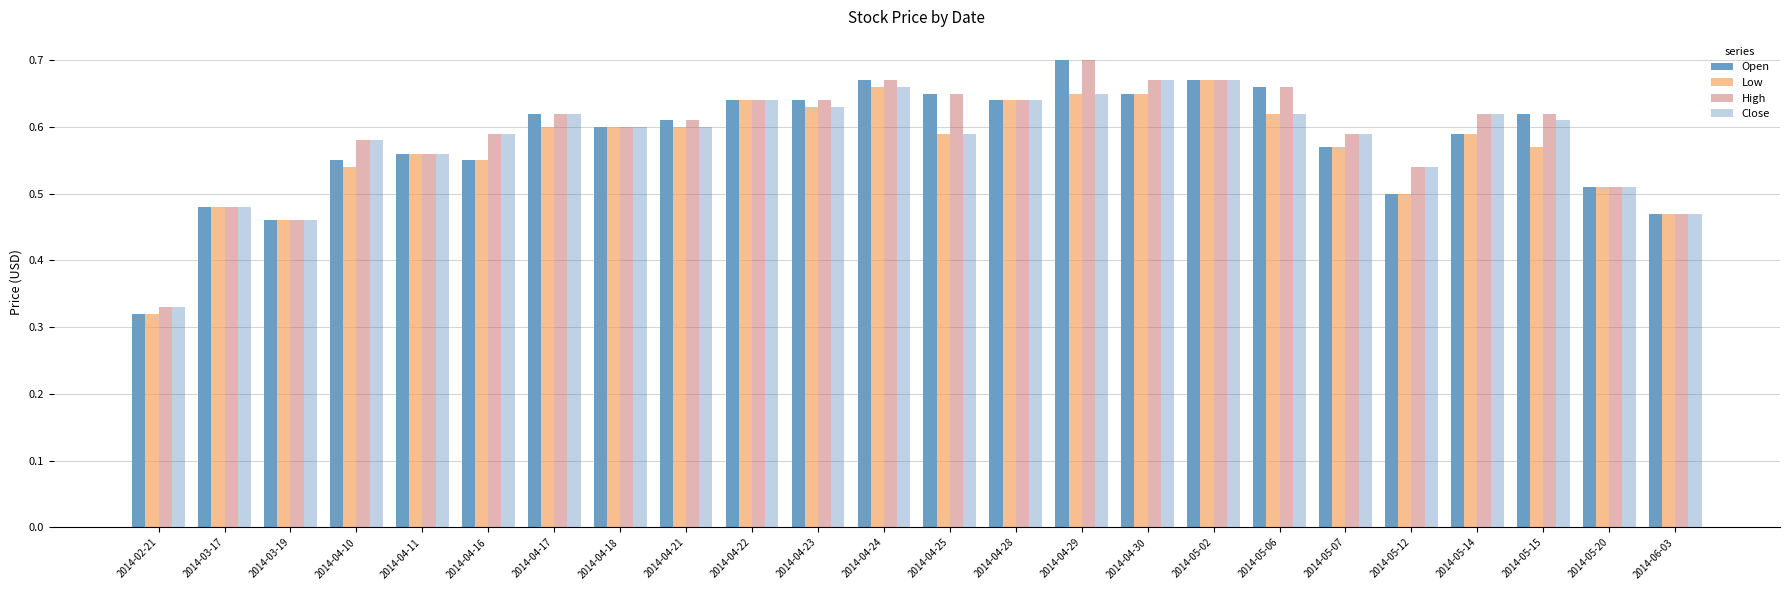

Which category has the highest value across all series?

2014-04-29